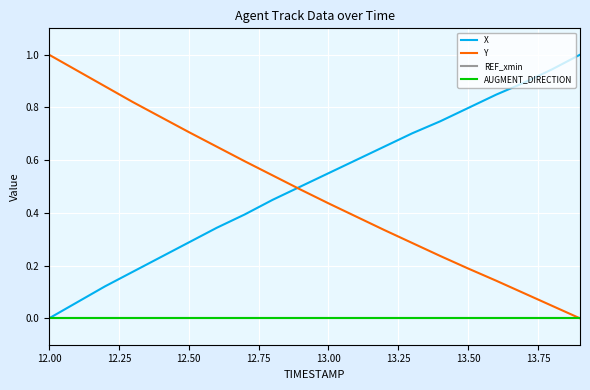

Reading right to left, list all the values displayed in this chart.

X: 1.0	0.9	0.9	0.8	0.8	0.7	0.7	0.7	0.6	0.6	0.5	0.4	0.4	0.3	0.3	0.2	0.2	0.1	0.1	0.0
Y: 0.0	0.0	0.1	0.1	0.2	0.2	0.3	0.3	0.4	0.4	0.5	0.5	0.6	0.7	0.7	0.8	0.8	0.9	0.9	1.0
REF_xmin: 0.0	0.0	0.0	0.0	0.0	0.0	0.0	0.0	0.0	0.0	0.0	0.0	0.0	0.0	0.0	0.0	0.0	0.0	0.0	0.0
AUGMENT_DIRECTION: 0.0	0.0	0.0	0.0	0.0	0.0	0.0	0.0	0.0	0.0	0.0	0.0	0.0	0.0	0.0	0.0	0.0	0.0	0.0	0.0